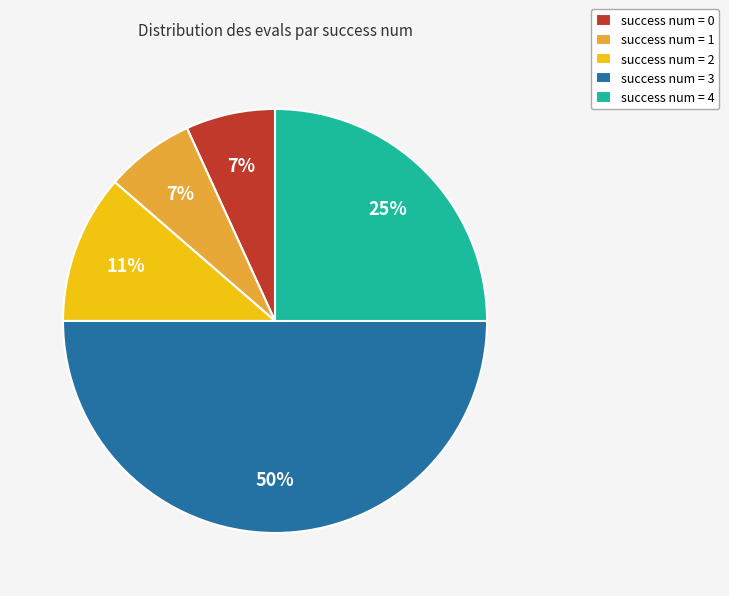

To the nearest percent, what is the average slice percentage?

20%